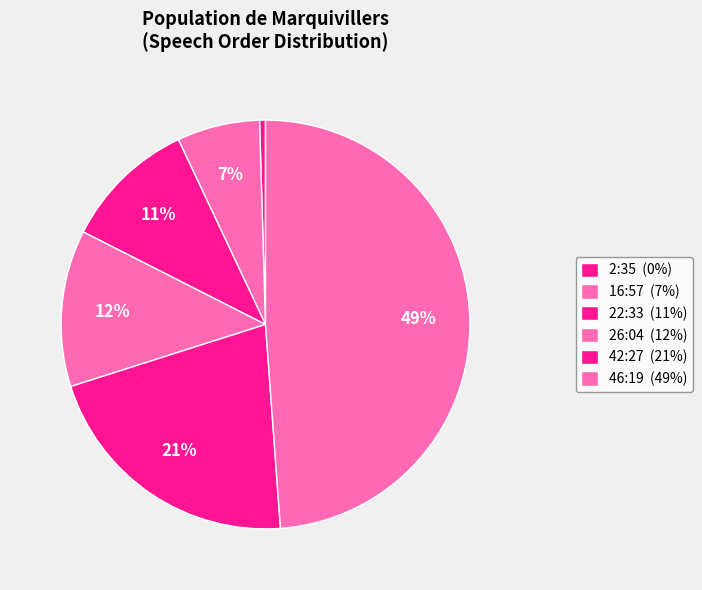

How many segments does this pie chart have?

6